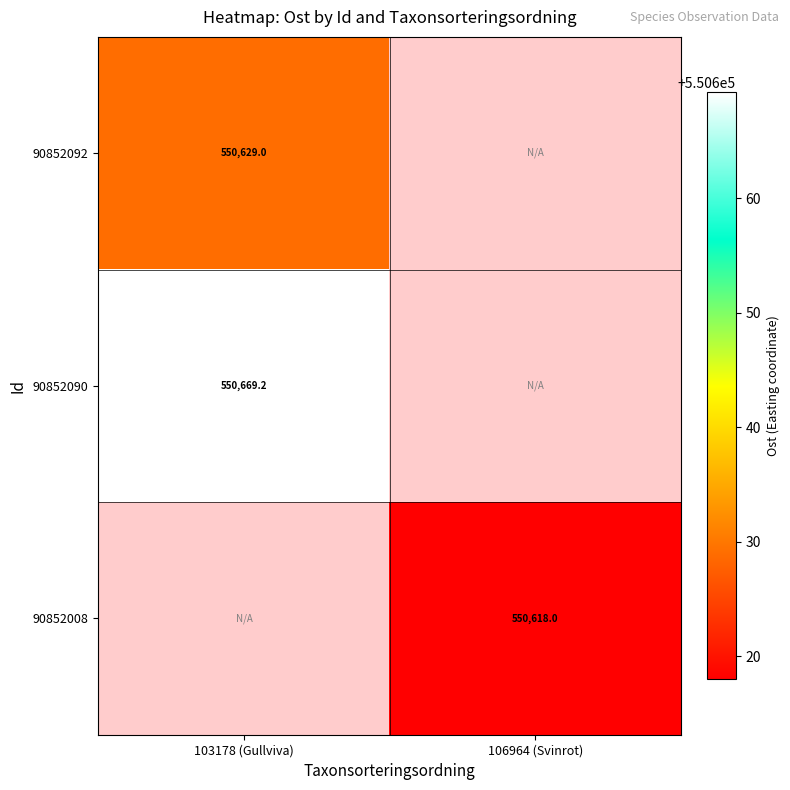

How many values in 90852090 are above zero?

1